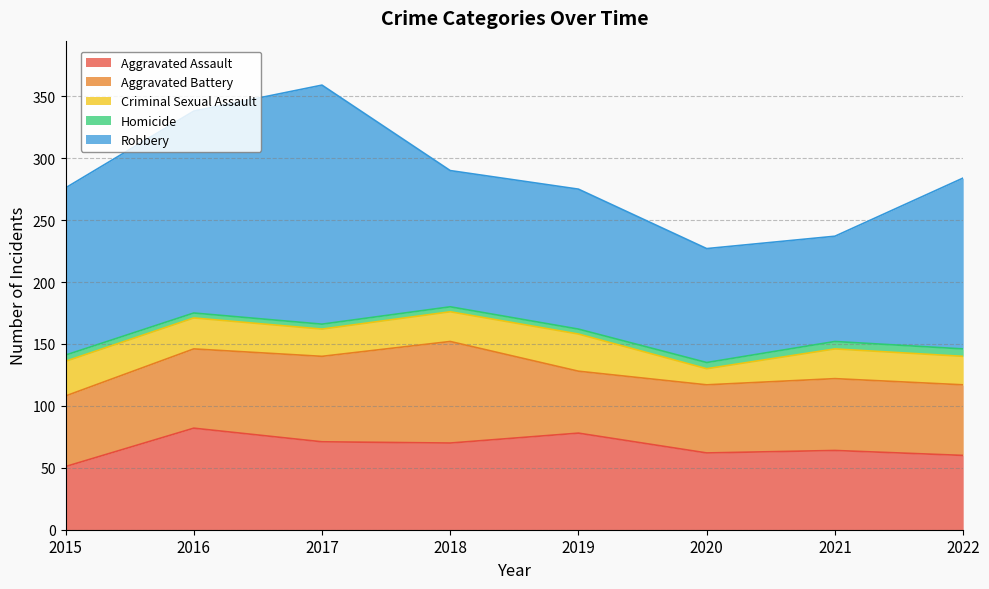

At which category is the sum across all series the highest?

2017